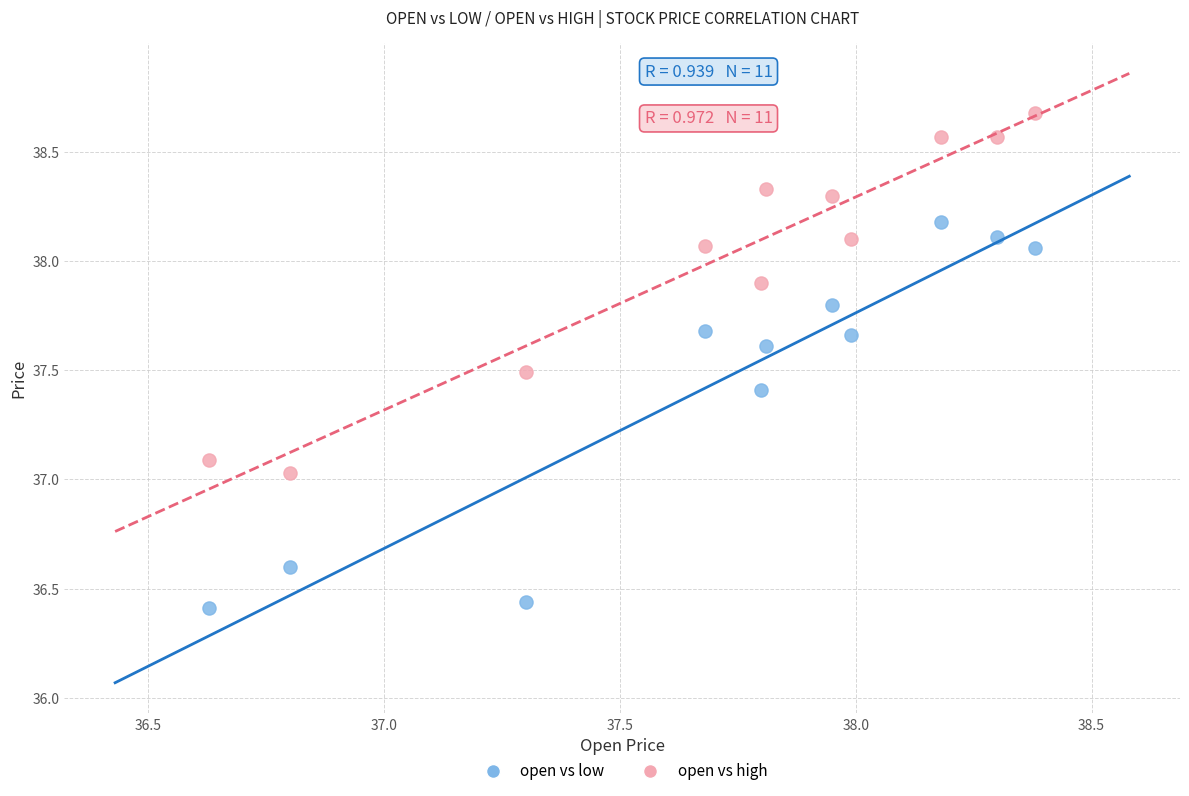

Which series contains the highest Y value?

open vs high